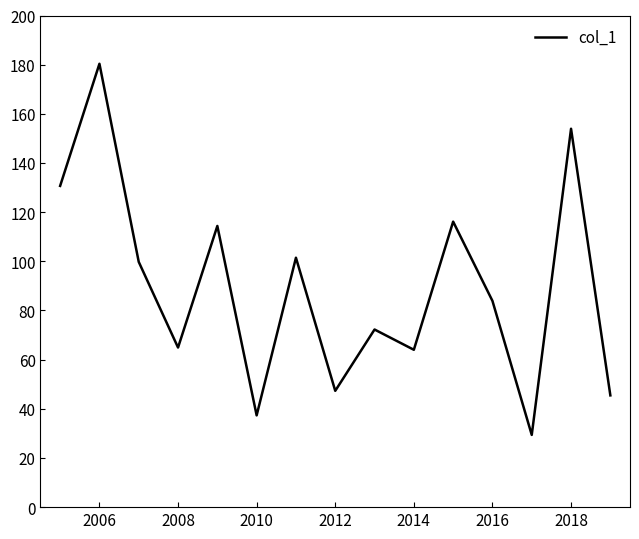

What is the greatest value displayed?

180.4